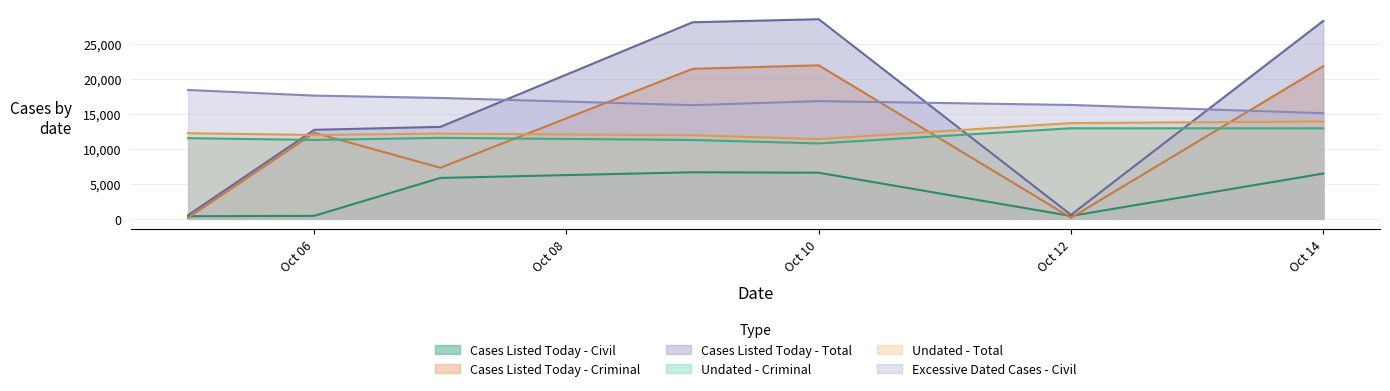

Which series has the largest range (max minus min)?

Cases Listed Today - Total